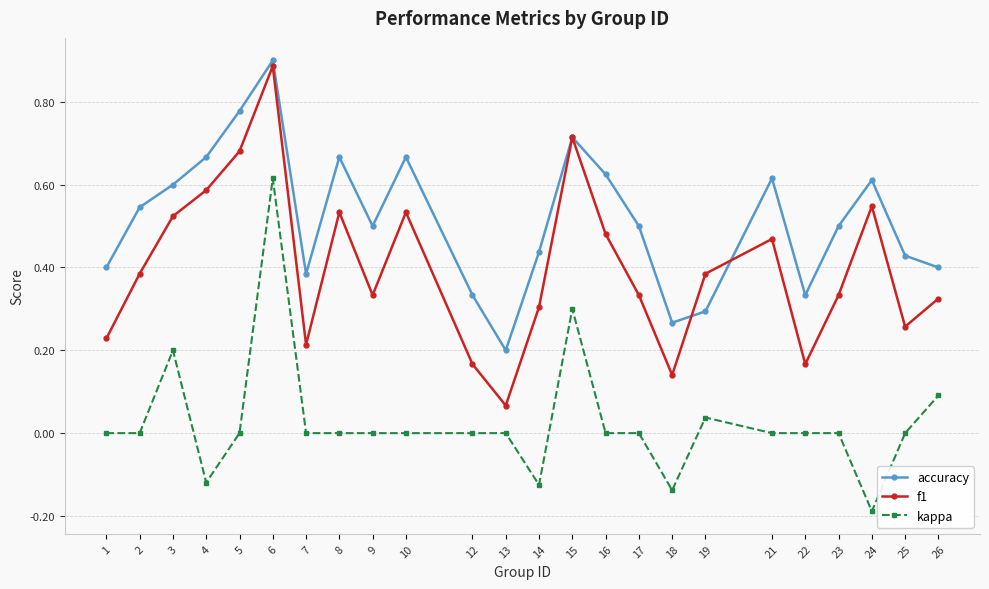

At 4, list the series in order from smallest to largest.

kappa, f1, accuracy